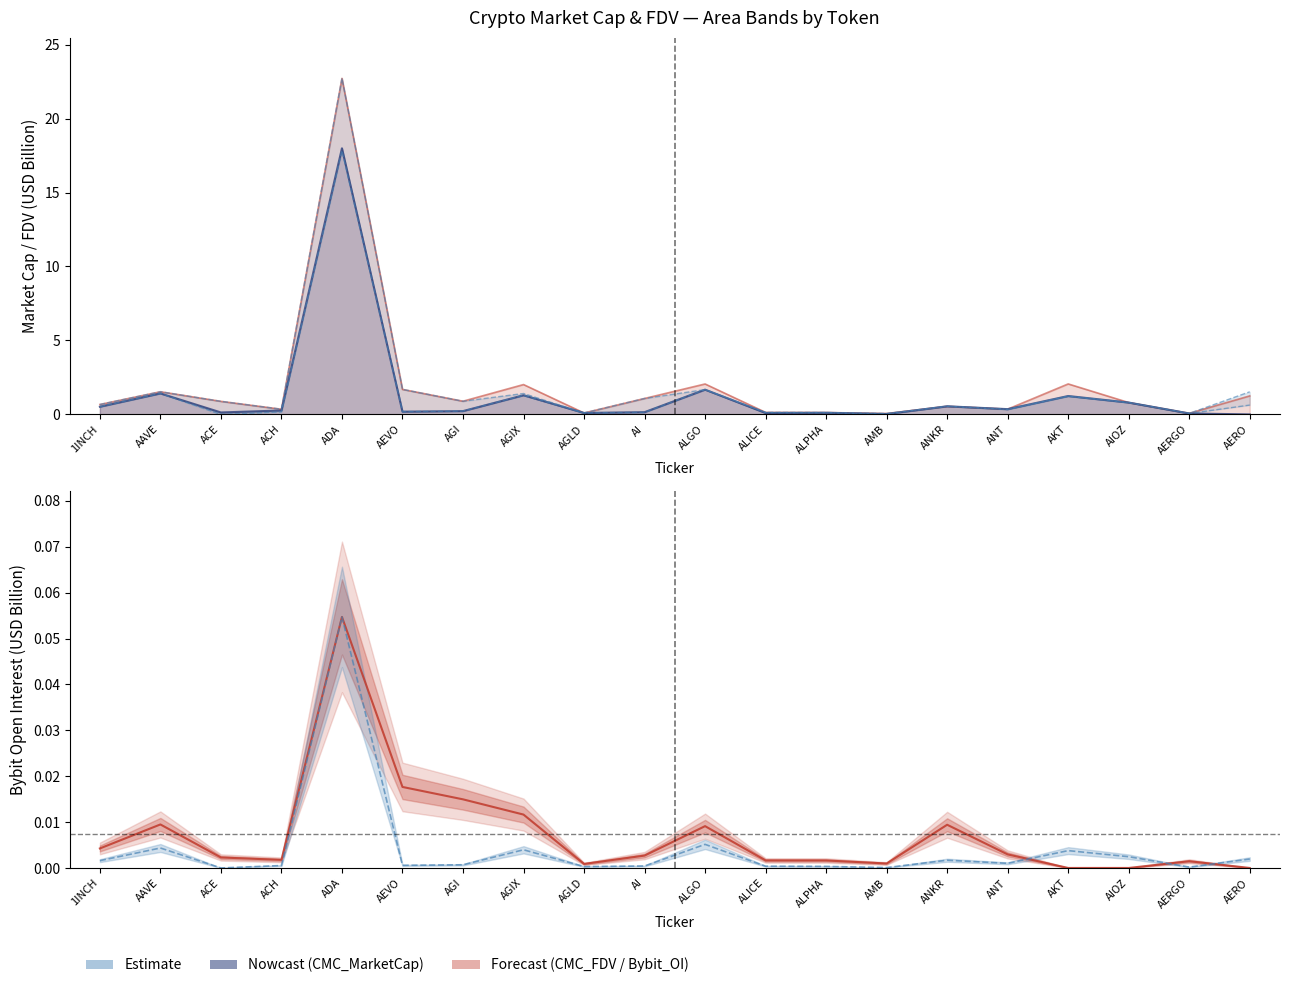

True or false: CMC_FDV and CG_MarketCap cross at least once.

False